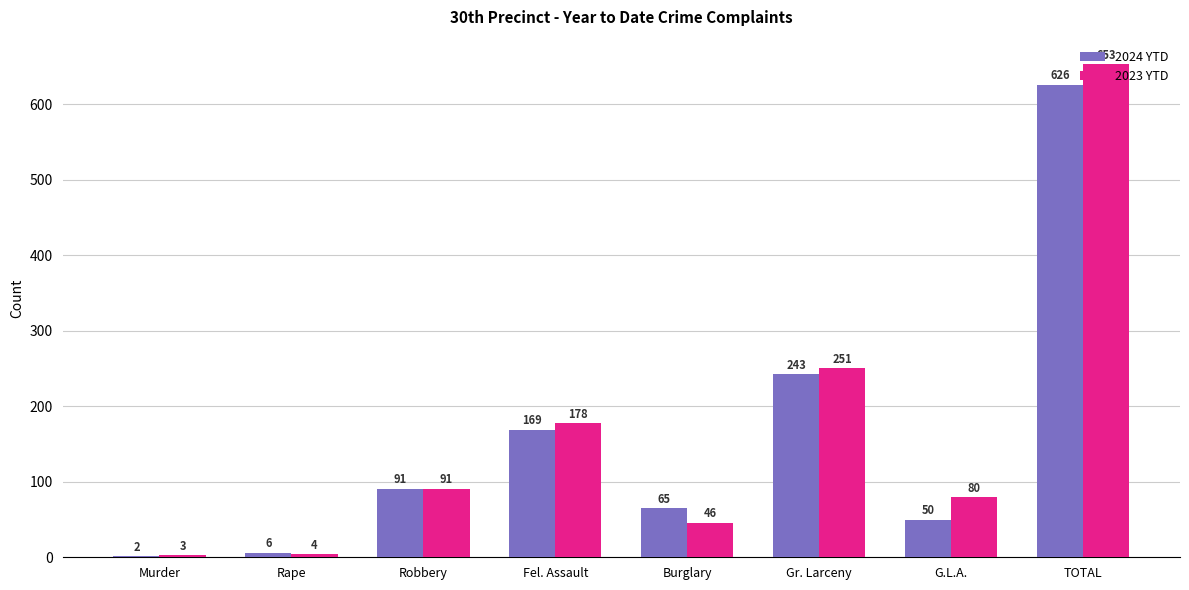

Which series changed the most between Robbery and G.L.A.?

2024 YTD